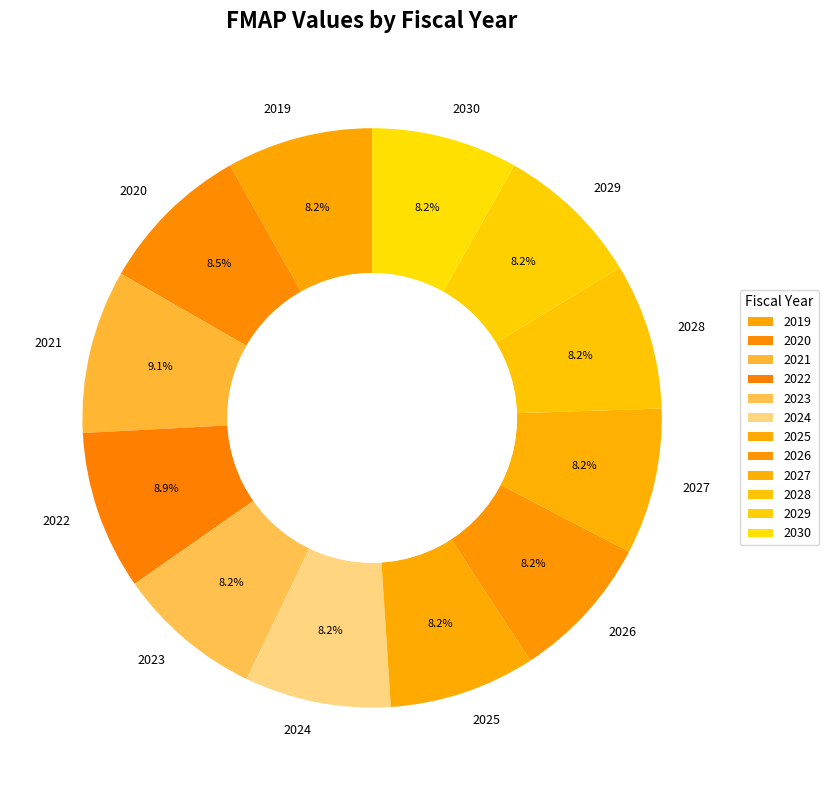

How many slices are in this pie chart?

12